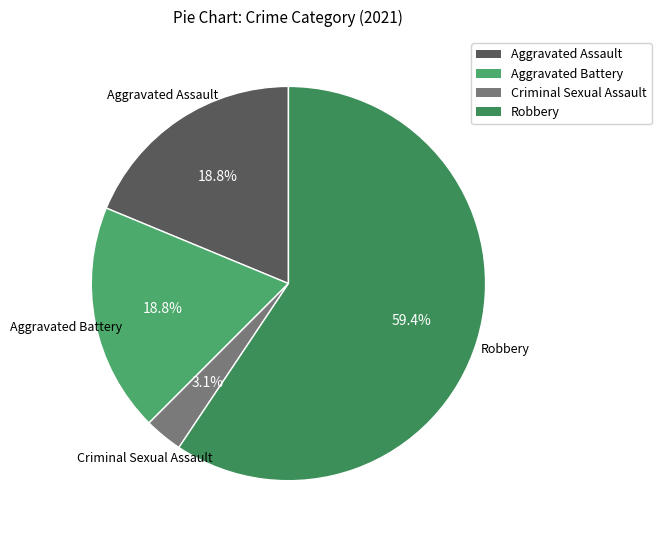

Between Aggravated Battery and Criminal Sexual Assault, which is larger?

Aggravated Battery